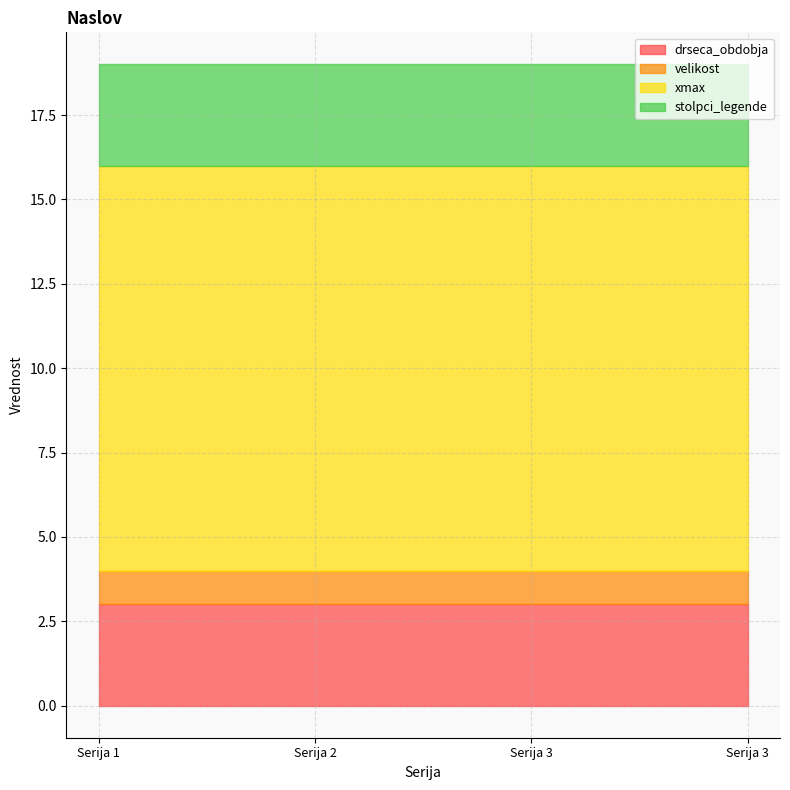

Which category has the highest value in the stolpci_legende series?

Serija 1